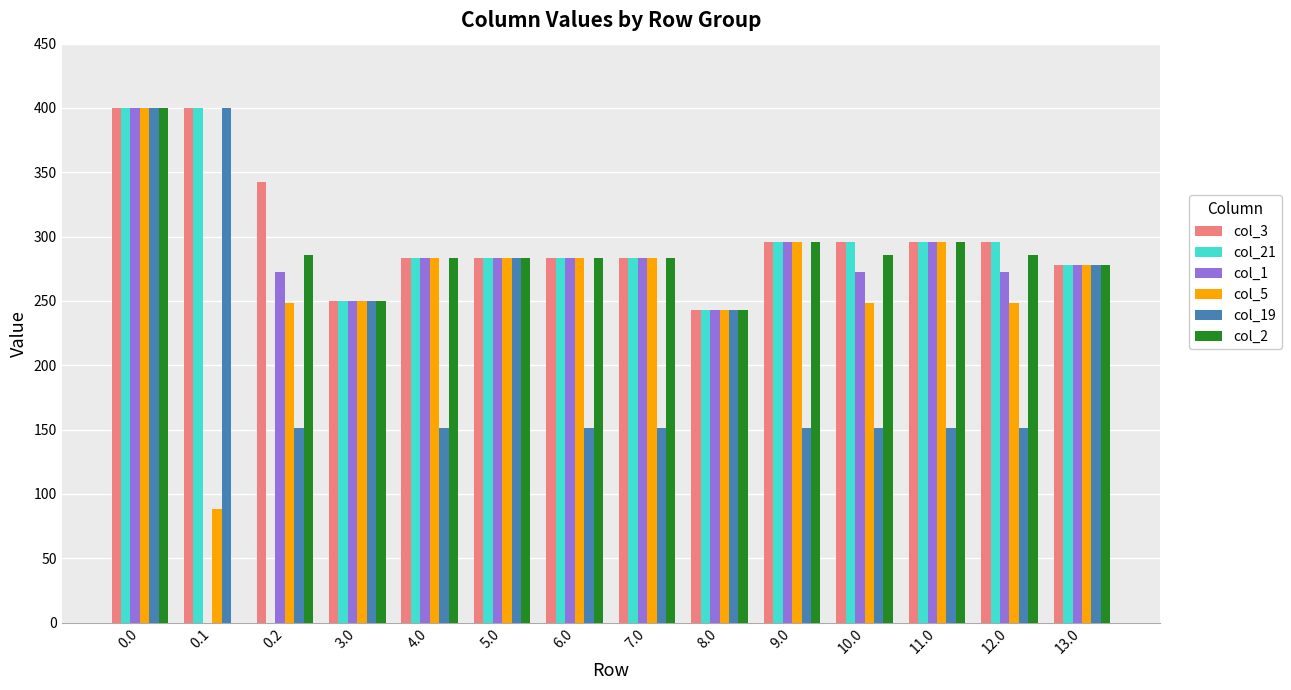

Is it true that col_3 equals 105.7 at 9.0?

False